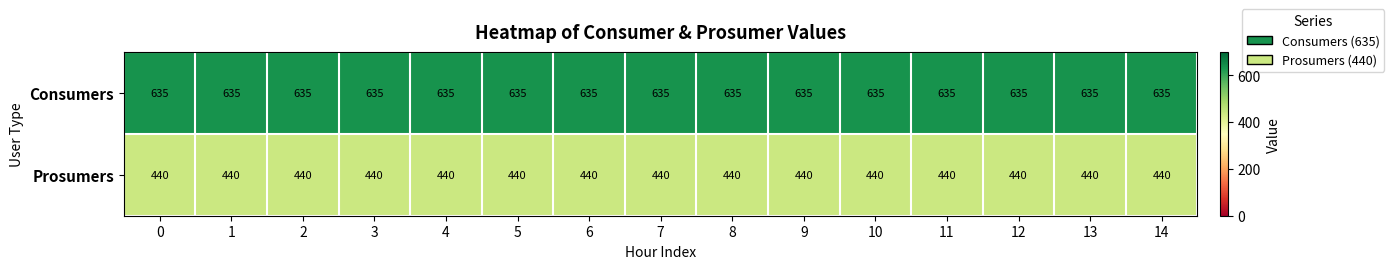

Is the value of Prosumers at 0 greater than the value of Consumers at 11?

No